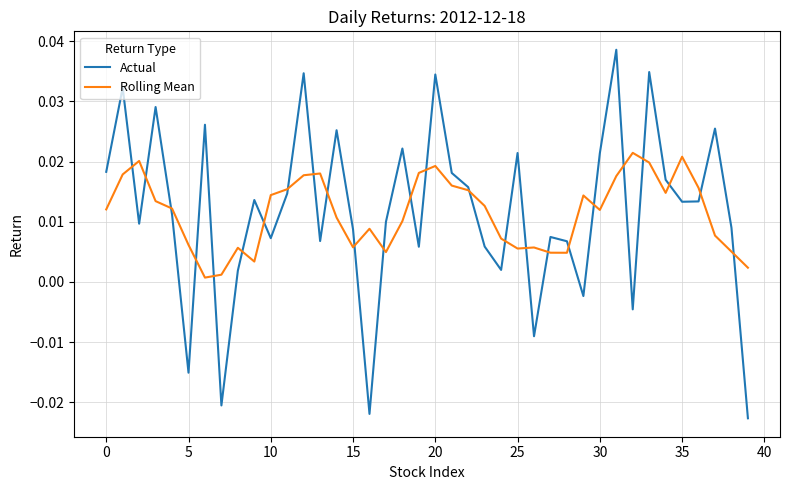

True or false: Actual has more than 0 points higher than both neighbors.

True